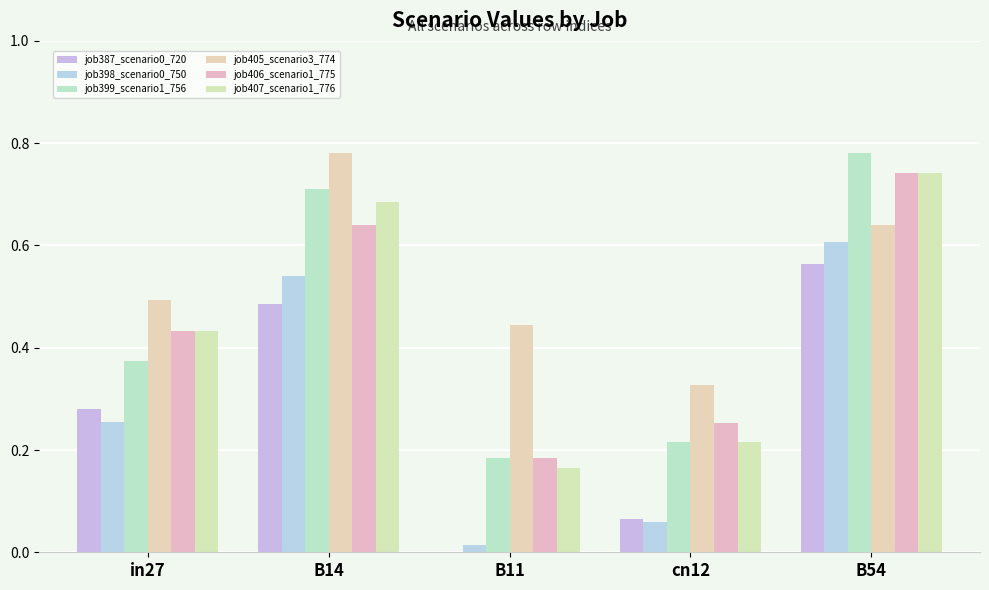

What is the sum of the job387_scenario0_720 values at cn12 and B54?

0.6